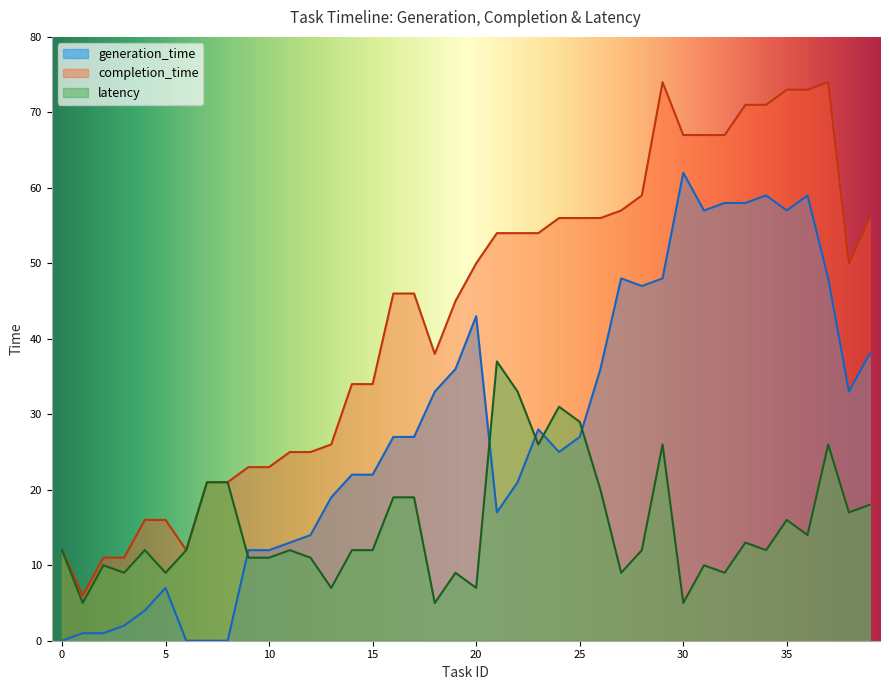

What is the difference between the completion_time values at 10 and 25?

33